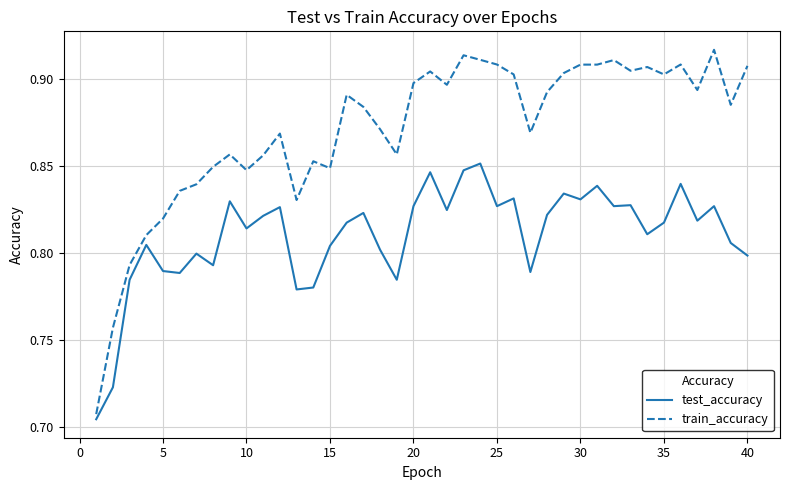

Rank the series by their maximum value, from lowest to highest.

test_accuracy, train_accuracy